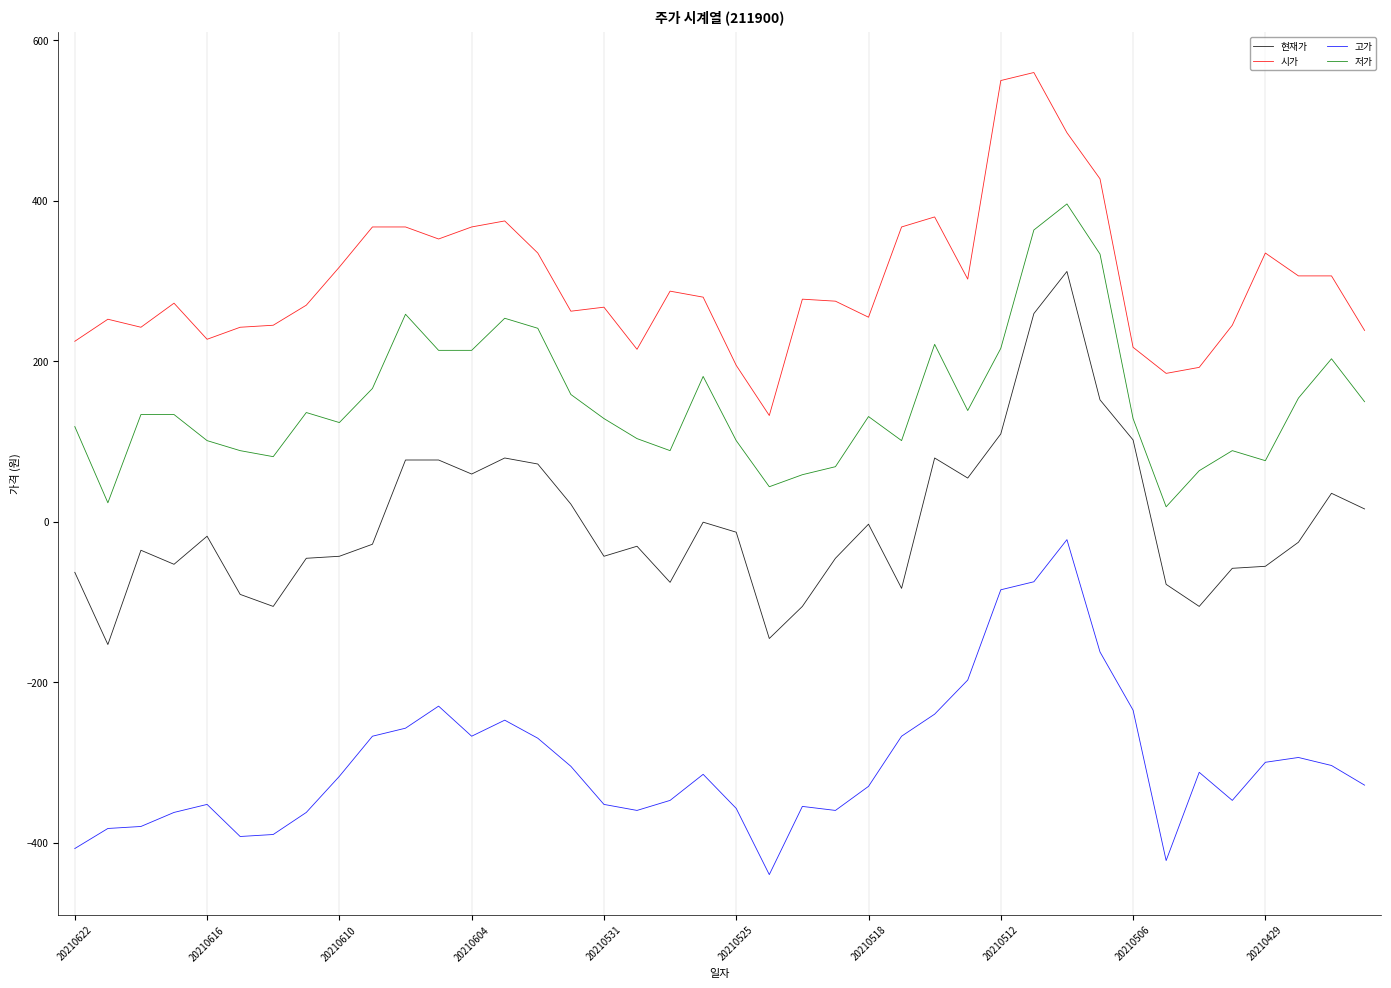

True or false: 고가 and 시가 intersect in this chart.

False